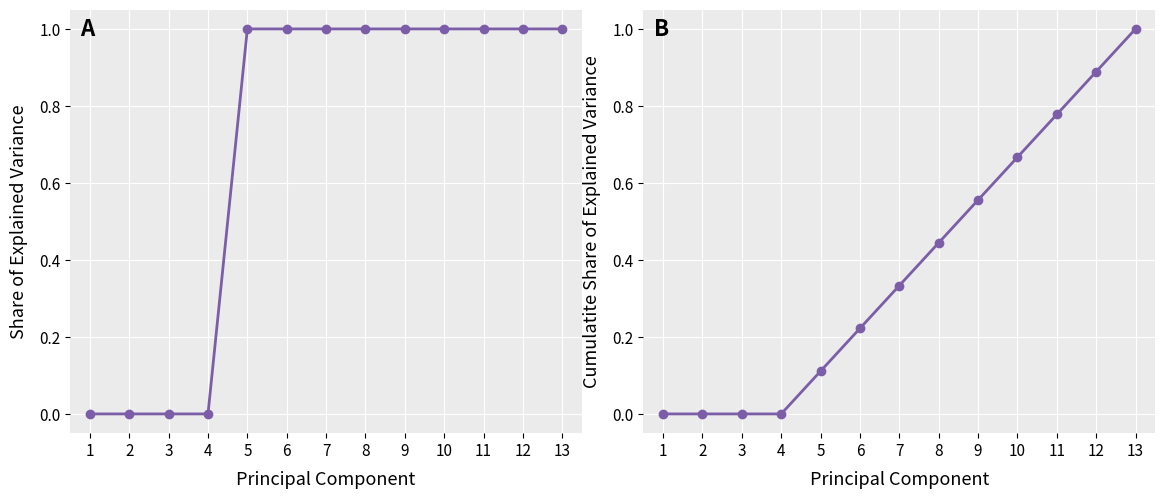

Which category has the lowest value in the Base Min series?

1